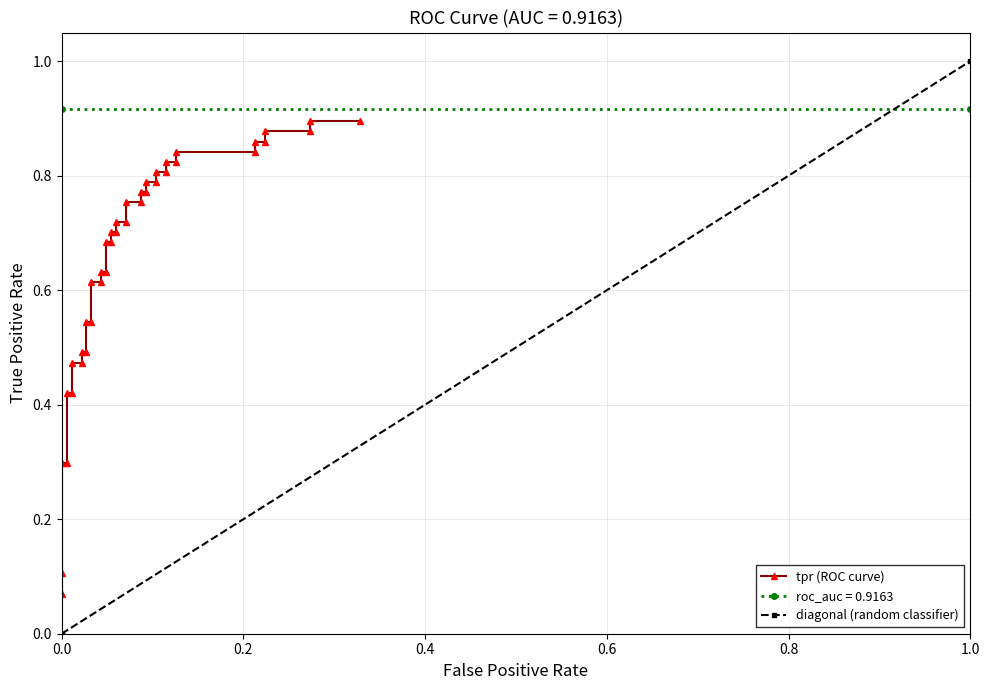

What are all the series names shown in the legend?

tpr, roc_auc, diagonal